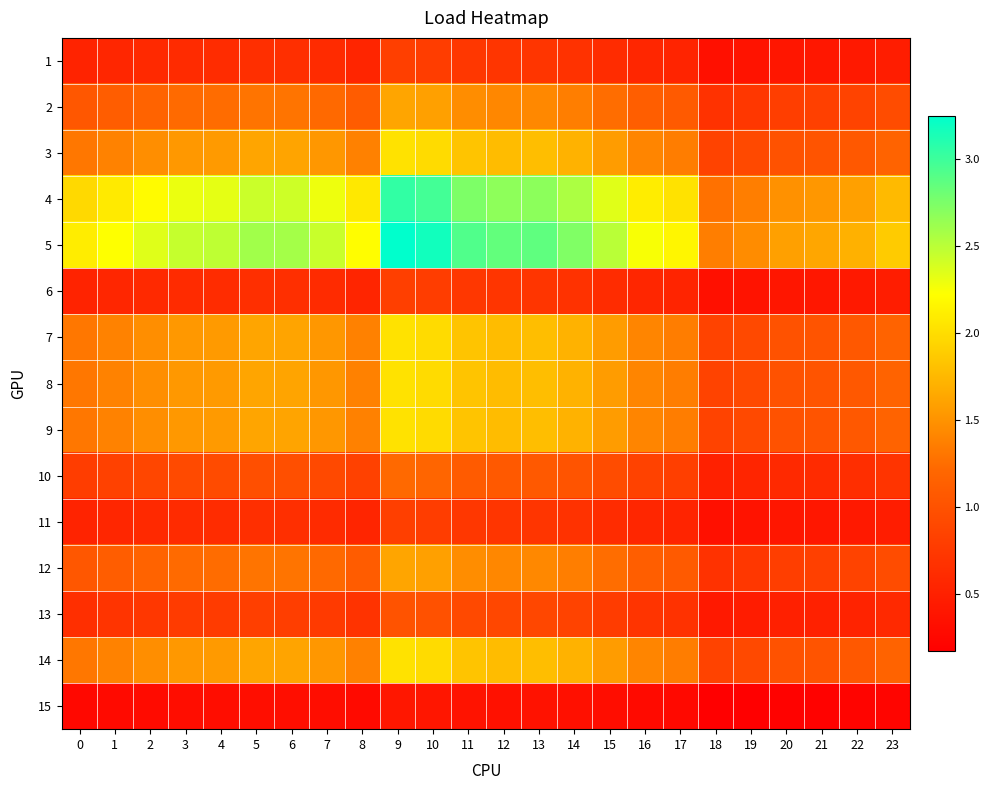

Reading left to right, transcribe all the data shown in this chart.

1: 0=0.5	1=0.6	2=0.6	3=0.6	4=0.6	5=0.6	6=0.6	7=0.6	8=0.6	9=0.8	10=0.8	11=0.7	12=0.7	13=0.7	14=0.7	15=0.6	16=0.6	17=0.5	18=0.3	19=0.4	20=0.4	21=0.4	22=0.4	23=0.5
2: 0=1.1	1=1.1	2=1.2	3=1.2	4=1.2	5=1.3	6=1.3	7=1.2	8=1.1	9=1.6	10=1.6	11=1.5	12=1.4	13=1.4	14=1.4	15=1.2	16=1.1	17=1.1	18=0.7	19=0.7	20=0.8	21=0.8	22=0.8	23=0.9
3: 0=1.3	1=1.4	2=1.5	3=1.5	4=1.6	5=1.6	6=1.6	7=1.5	8=1.4	9=2.0	10=2.0	11=1.8	12=1.8	13=1.8	14=1.7	15=1.6	16=1.4	17=1.4	18=0.9	19=0.9	20=1.0	21=1.0	22=1.1	23=1.2
4: 0=2.0	1=2.1	2=2.2	3=2.3	4=2.3	5=2.4	6=2.4	7=2.3	8=2.1	9=3.0	10=3.0	11=2.7	12=2.7	13=2.7	14=2.6	15=2.3	16=2.1	17=2.0	18=1.3	19=1.4	20=1.5	21=1.5	22=1.6	23=1.8
5: 0=2.1	1=2.2	2=2.3	3=2.5	4=2.5	5=2.6	6=2.6	7=2.4	8=2.2	9=3.2	10=3.2	11=2.9	12=2.9	13=2.9	14=2.7	15=2.5	16=2.2	17=2.2	18=1.4	19=1.5	20=1.6	21=1.6	22=1.7	23=1.9
6: 0=0.5	1=0.6	2=0.6	3=0.6	4=0.6	5=0.6	6=0.6	7=0.6	8=0.6	9=0.8	10=0.8	11=0.7	12=0.7	13=0.7	14=0.7	15=0.6	16=0.6	17=0.5	18=0.3	19=0.4	20=0.4	21=0.4	22=0.4	23=0.5
7: 0=1.3	1=1.4	2=1.5	3=1.5	4=1.6	5=1.6	6=1.6	7=1.5	8=1.4	9=2.0	10=2.0	11=1.8	12=1.8	13=1.8	14=1.7	15=1.6	16=1.4	17=1.4	18=0.9	19=0.9	20=1.0	21=1.0	22=1.1	23=1.2
8: 0=1.3	1=1.4	2=1.5	3=1.5	4=1.6	5=1.6	6=1.6	7=1.5	8=1.4	9=2.0	10=2.0	11=1.8	12=1.8	13=1.8	14=1.7	15=1.6	16=1.4	17=1.4	18=0.9	19=0.9	20=1.0	21=1.0	22=1.1	23=1.2
9: 0=1.3	1=1.4	2=1.5	3=1.5	4=1.6	5=1.6	6=1.6	7=1.5	8=1.4	9=2.0	10=2.0	11=1.8	12=1.8	13=1.8	14=1.7	15=1.6	16=1.4	17=1.4	18=0.9	19=0.9	20=1.0	21=1.0	22=1.1	23=1.2
10: 0=0.8	1=0.8	2=0.9	3=0.9	4=0.9	5=1.0	6=1.0	7=0.9	8=0.8	9=1.2	10=1.2	11=1.1	12=1.1	13=1.1	14=1.0	15=0.9	16=0.8	17=0.8	18=0.5	19=0.5	20=0.6	21=0.6	22=0.6	23=0.7
11: 0=0.5	1=0.6	2=0.6	3=0.6	4=0.6	5=0.6	6=0.6	7=0.6	8=0.6	9=0.8	10=0.8	11=0.7	12=0.7	13=0.7	14=0.7	15=0.6	16=0.6	17=0.5	18=0.3	19=0.4	20=0.4	21=0.4	22=0.4	23=0.5
12: 0=1.1	1=1.1	2=1.2	3=1.2	4=1.2	5=1.3	6=1.3	7=1.2	8=1.1	9=1.6	10=1.6	11=1.5	12=1.4	13=1.4	14=1.4	15=1.2	16=1.1	17=1.1	18=0.7	19=0.7	20=0.8	21=0.8	22=0.8	23=0.9
13: 0=0.7	1=0.7	2=0.7	3=0.8	4=0.8	5=0.8	6=0.8	7=0.8	8=0.7	9=1.0	10=1.0	11=0.9	12=0.9	13=0.9	14=0.9	15=0.8	16=0.7	17=0.7	18=0.4	19=0.5	20=0.5	21=0.5	22=0.5	23=0.6
14: 0=1.3	1=1.4	2=1.5	3=1.5	4=1.6	5=1.6	6=1.6	7=1.5	8=1.4	9=2.0	10=2.0	11=1.8	12=1.8	13=1.8	14=1.7	15=1.6	16=1.4	17=1.4	18=0.9	19=0.9	20=1.0	21=1.0	22=1.1	23=1.2
15: 0=0.3	1=0.3	2=0.3	3=0.3	4=0.3	5=0.3	6=0.3	7=0.3	8=0.3	9=0.4	10=0.4	11=0.4	12=0.4	13=0.4	14=0.3	15=0.3	16=0.3	17=0.3	18=0.2	19=0.2	20=0.2	21=0.2	22=0.2	23=0.2